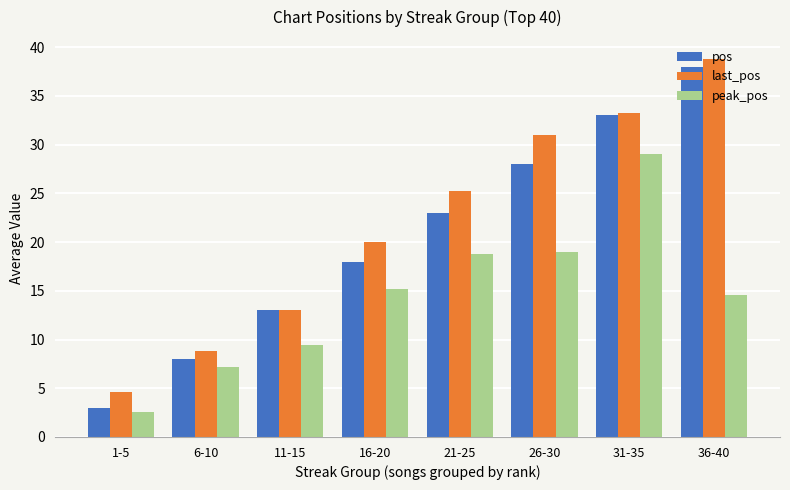

What is the sum of the peak_pos values at 21-25 and 31-35?

47.8